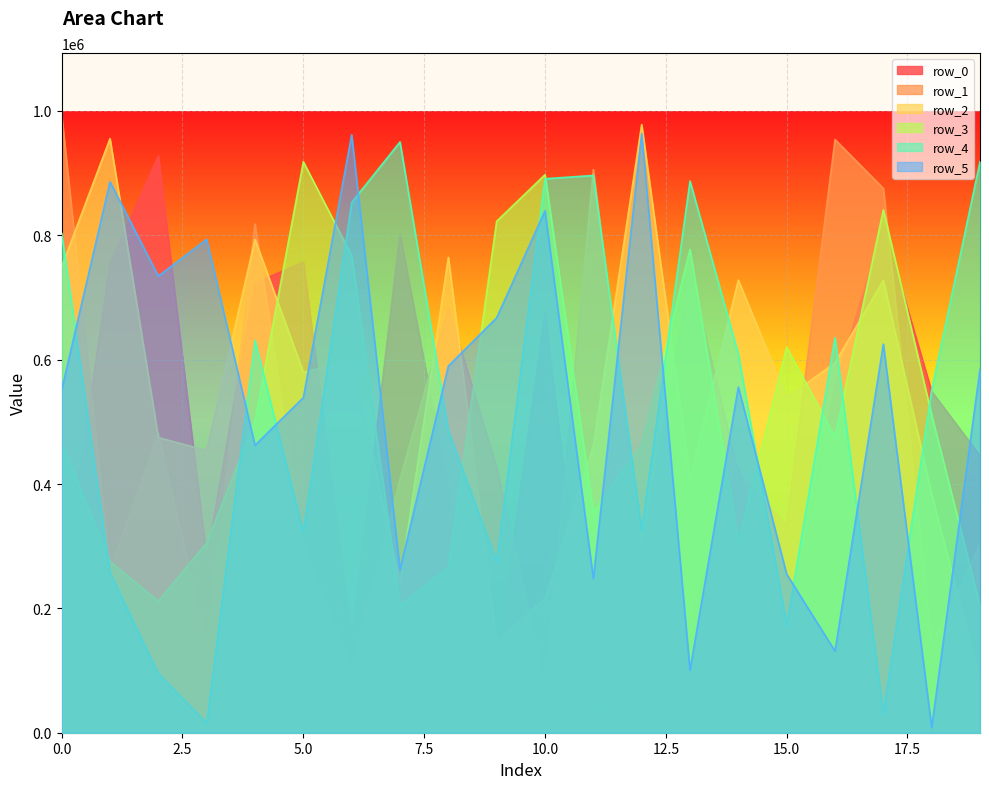

Where is the first local minimum for row_0?

3